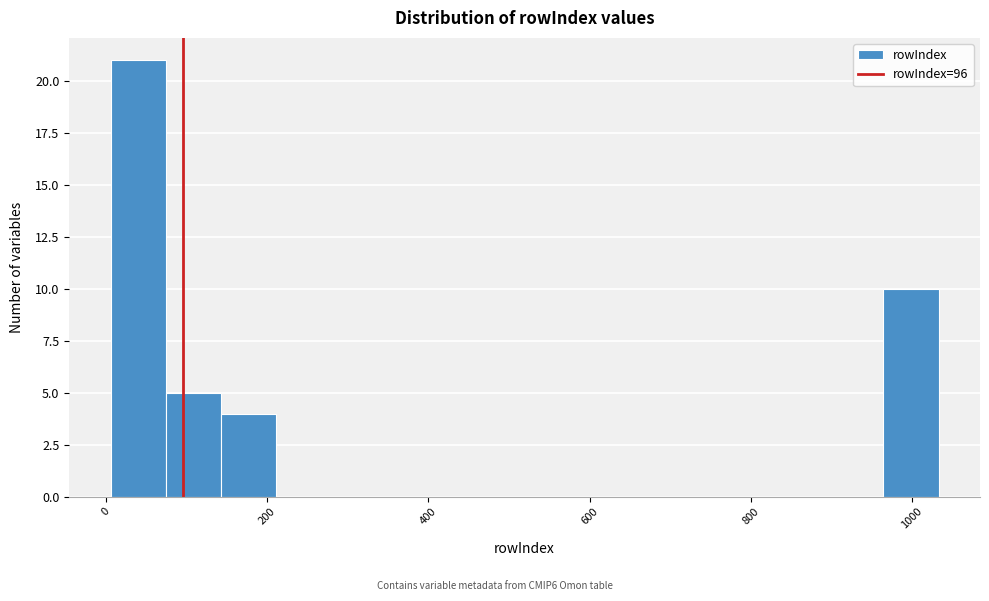

Around what value on the x-axis is the tallest bar? Give the approximate position of its centre, as read against the axis.

40